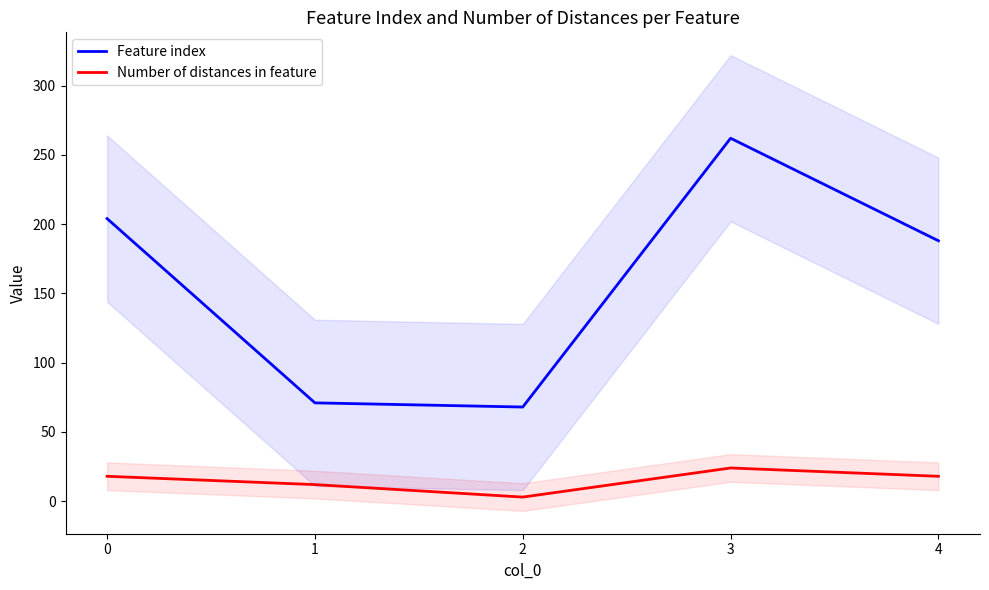

Which series has the widest spread of values?

Feature index